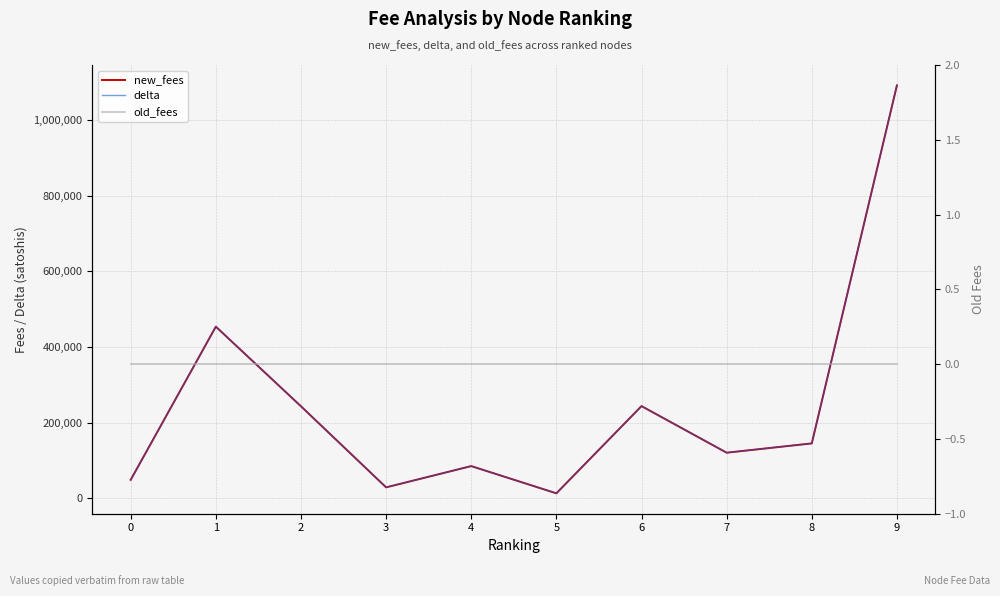

Is it true that new_fees equals 50912 at 7?

False